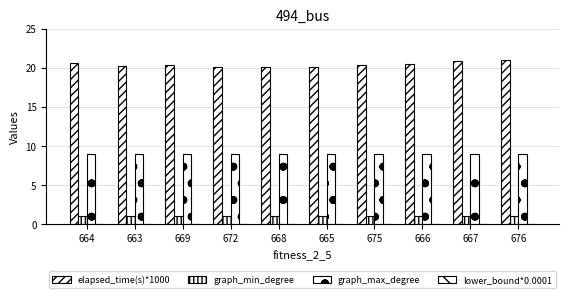

Which series changed the most between 663 and 676?

elapsed_time(s)*1000